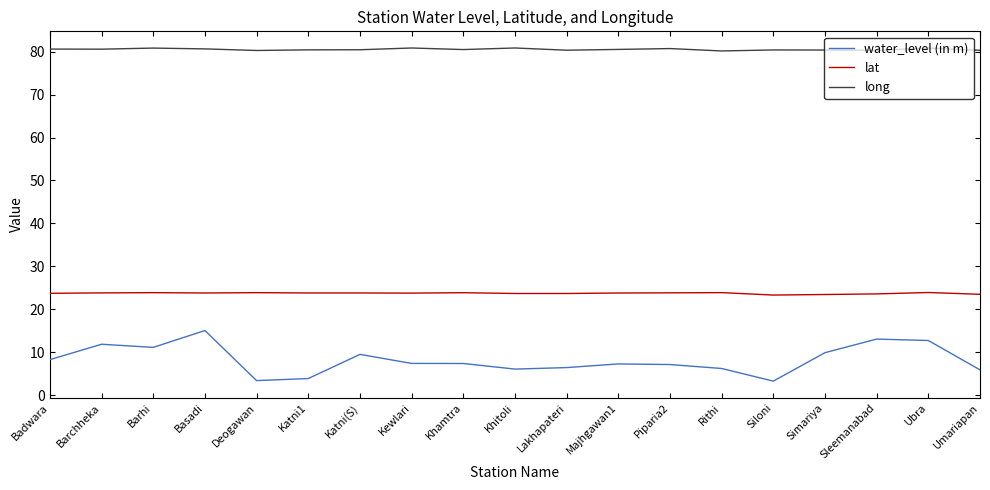

What is the lowest value of the long series?

80.1